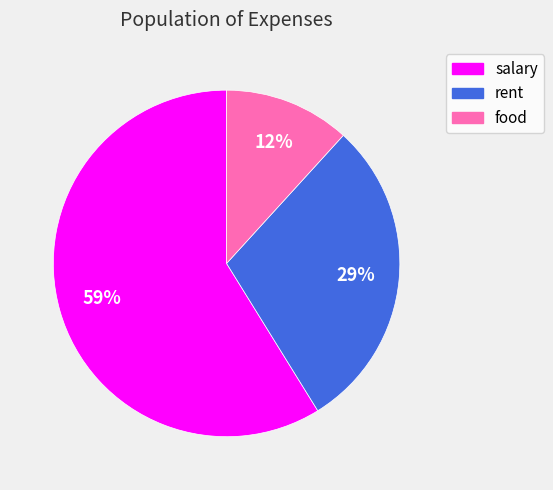

To the nearest percent, what is the combined percentage of food and rent?

41%